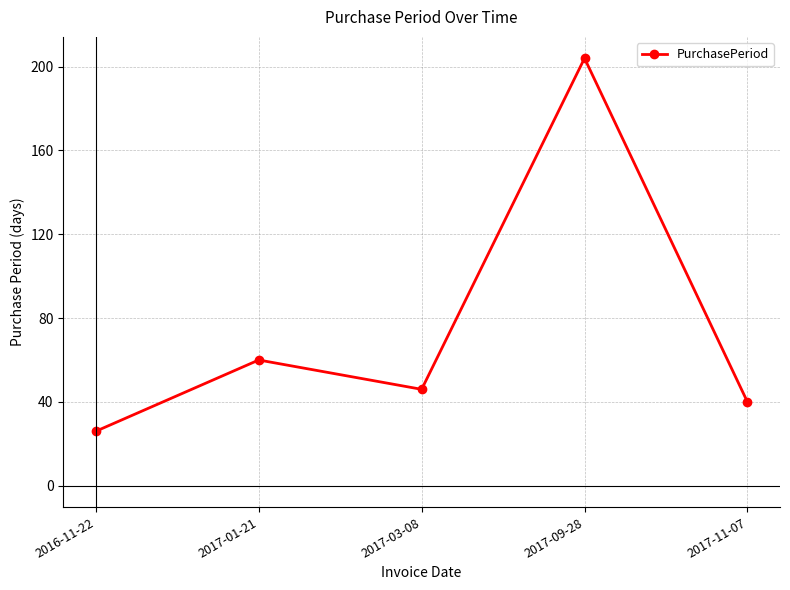

What is the change in value from 2016-11-22 to 2017-11-07?

+14